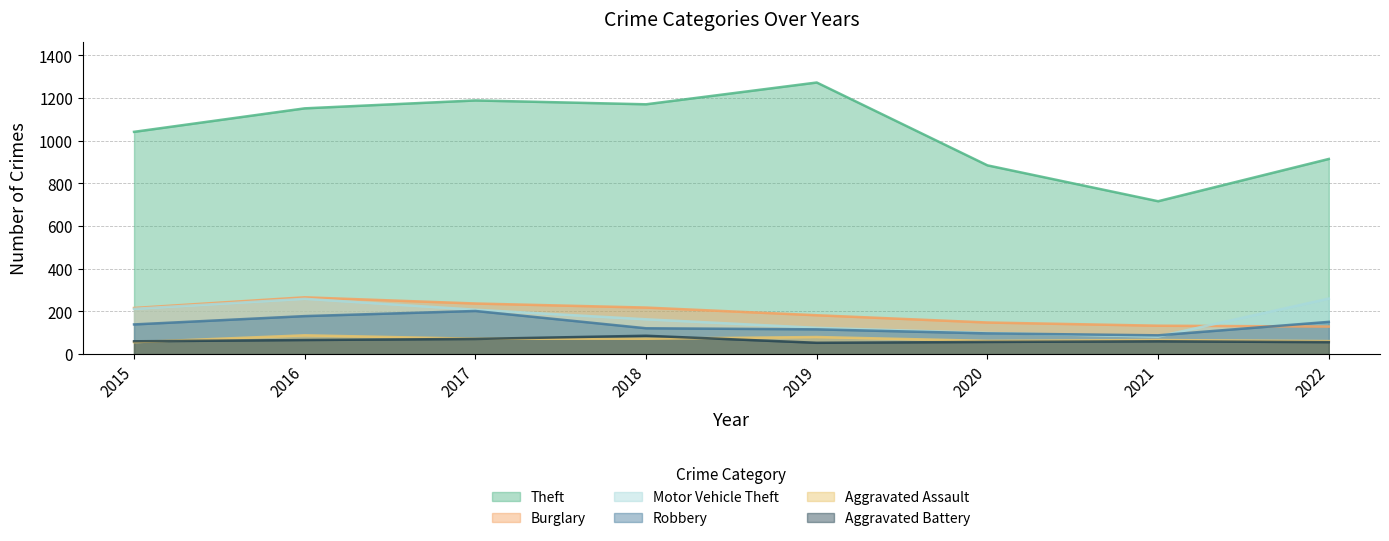

At which label does Burglary first exceed 216?

2016